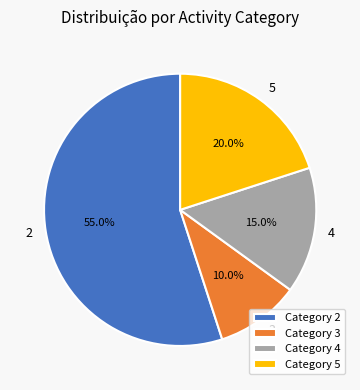

Between 5 and 3, which is larger?

5